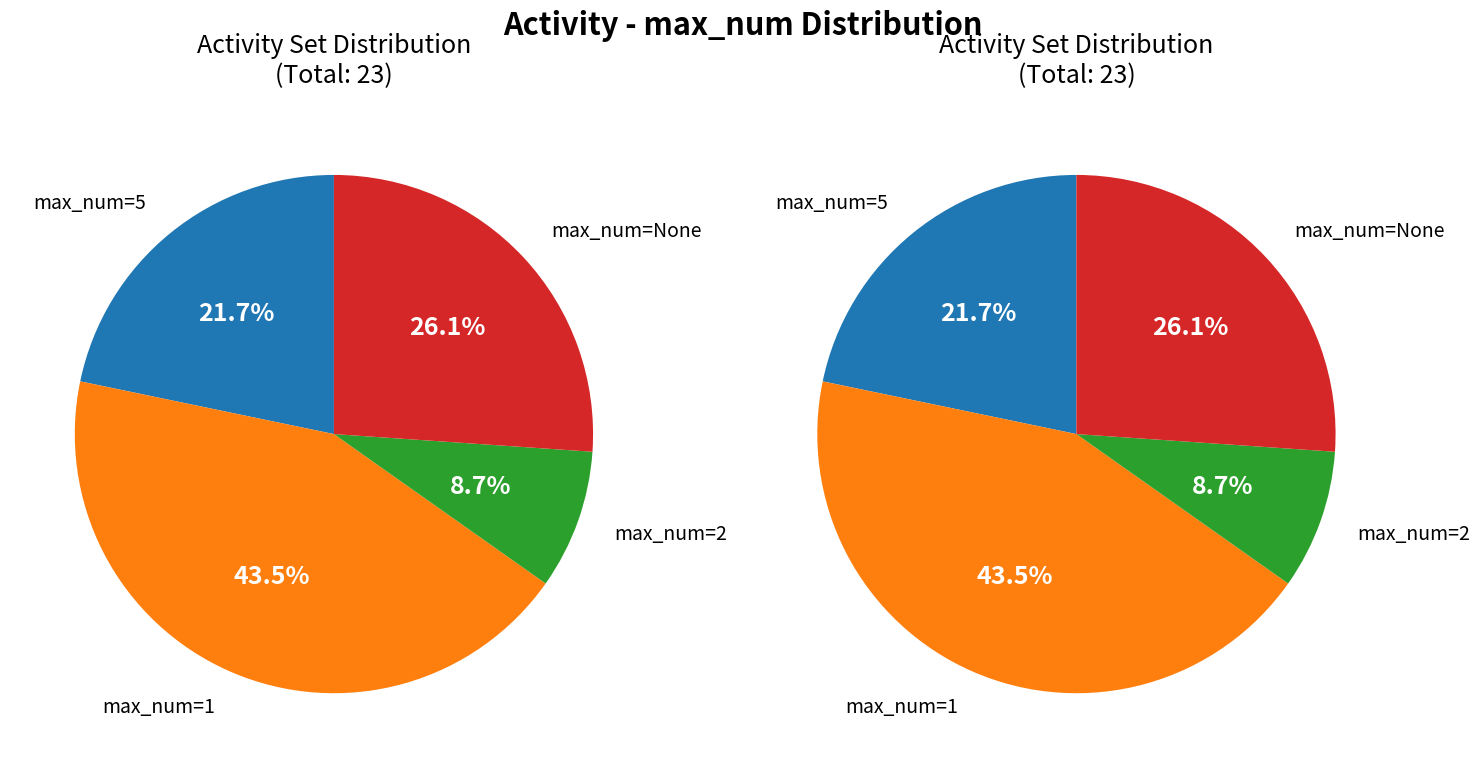

Which has a higher value, 1 or 2?

1